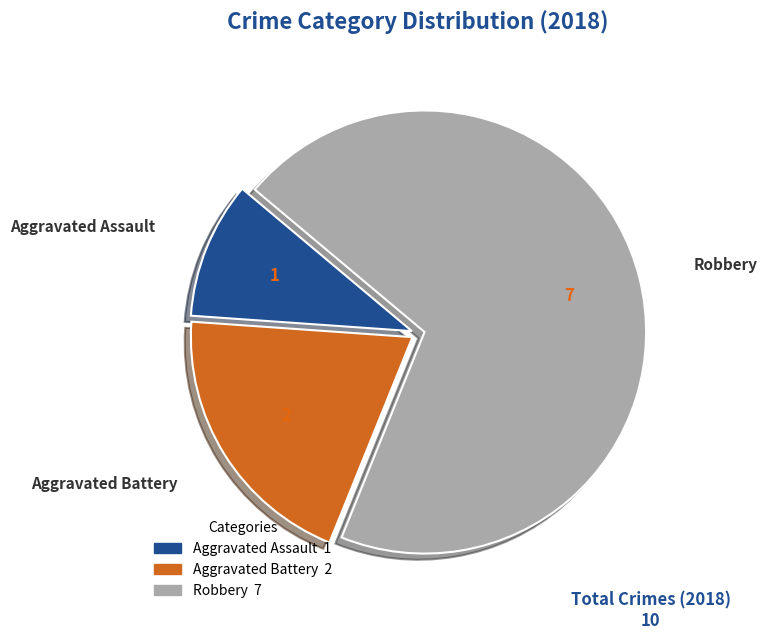

Is the sum of Aggravated Assault and Aggravated Battery greater than half?

No